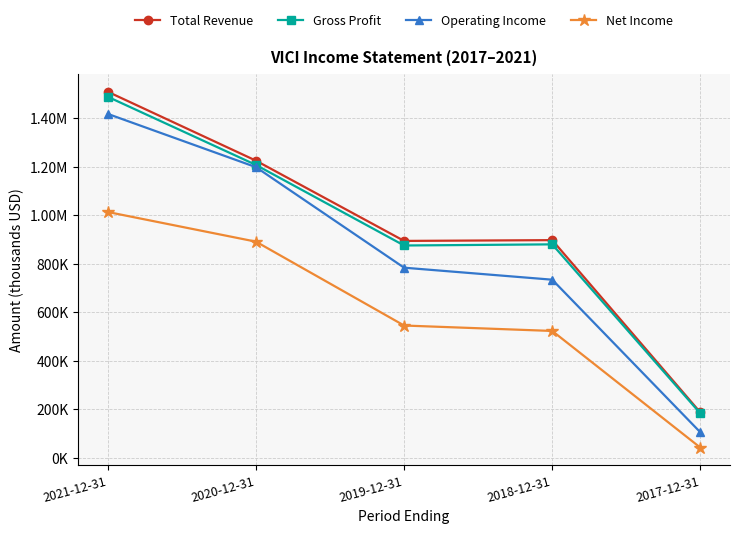

Is this an area chart (filled region under the line)?

No